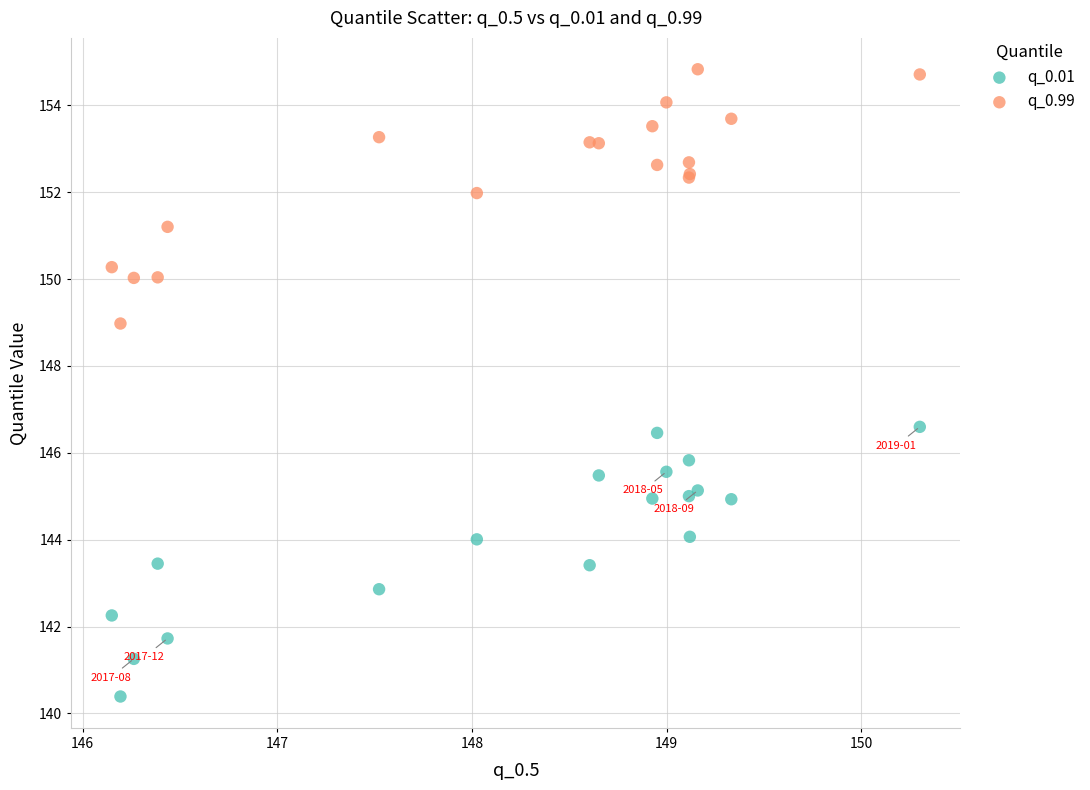

In the q_0.99 series, what Y value is closest to 151?

151.2